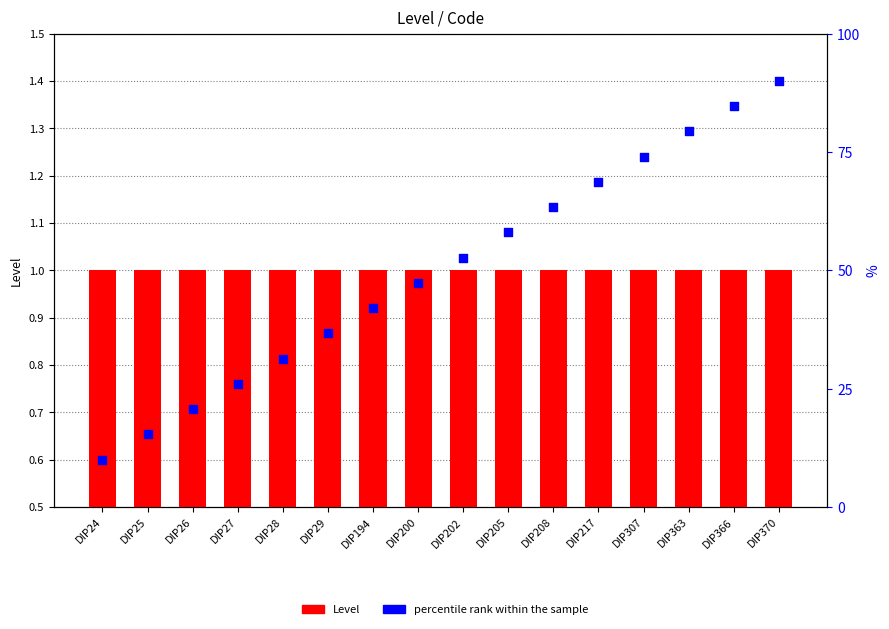

Which series reaches the maximum Y coordinate?

percentile rank within the sample